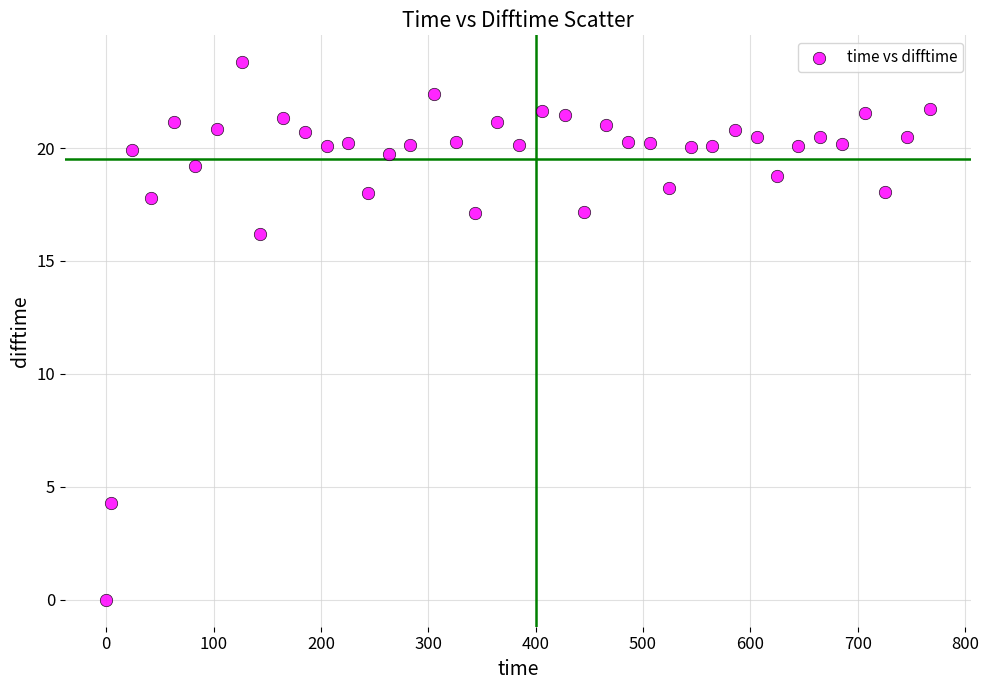

What is the range of X values (max minus min)?

767.1